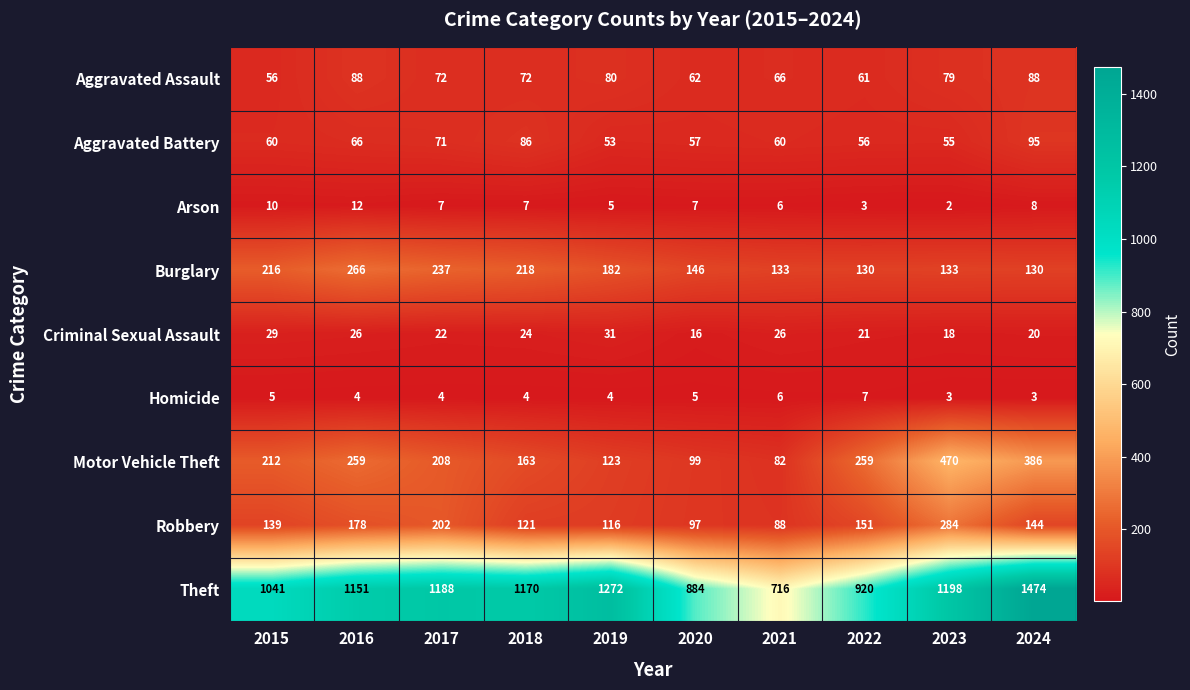

At which category does the chart reach its minimum across all series?

2023